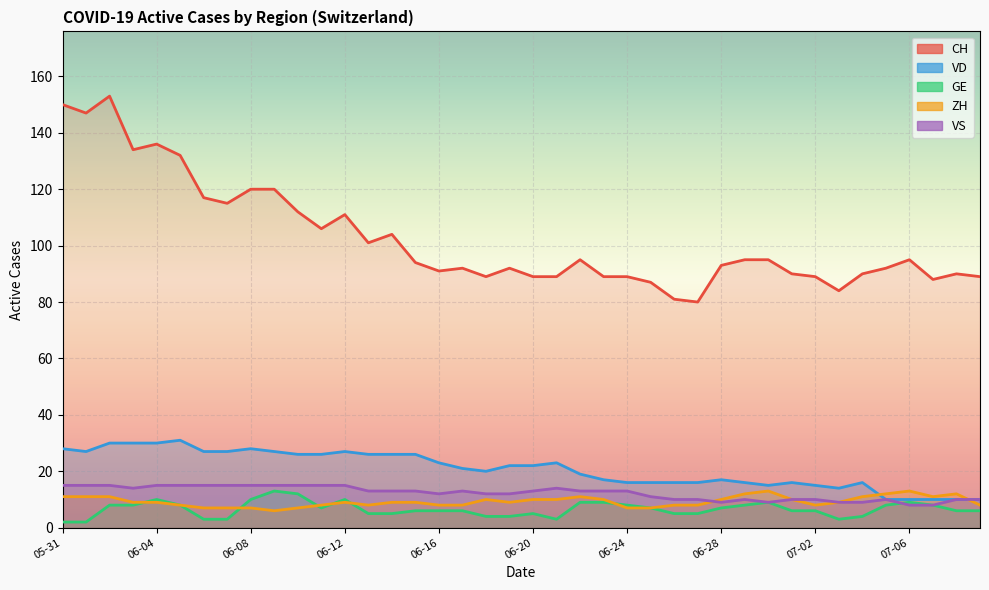

Which series has the widest spread of values?

CH